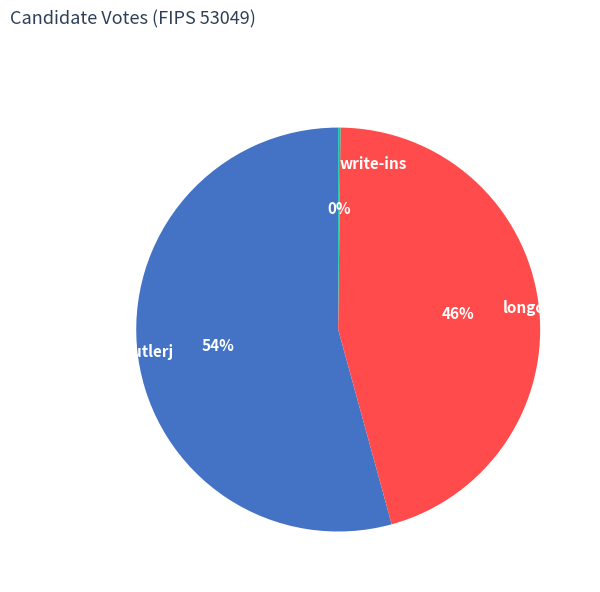

To the nearest percent, what is the average slice percentage?

33%